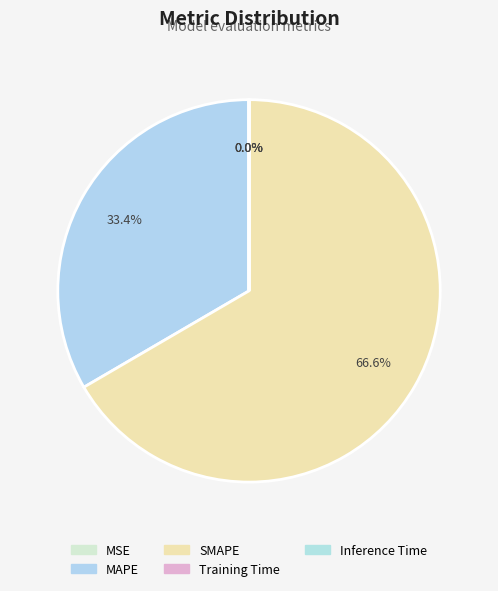

To the nearest percent, what is the difference between the Inference Time and SMAPE slice percentages?

67%